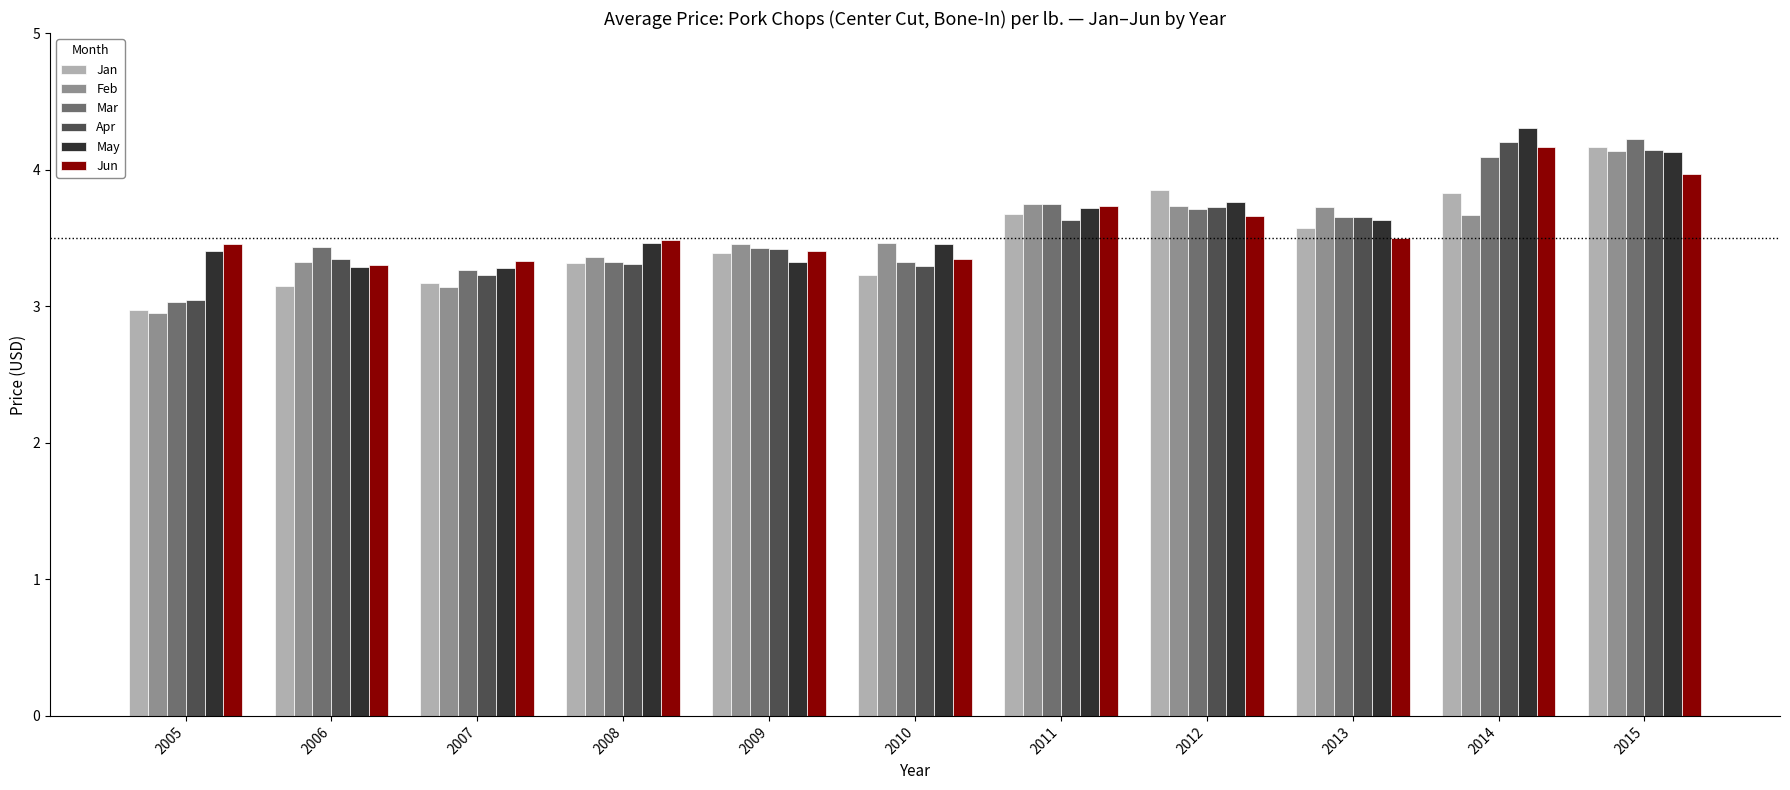

At which category does the chart reach its peak across all series?

2014